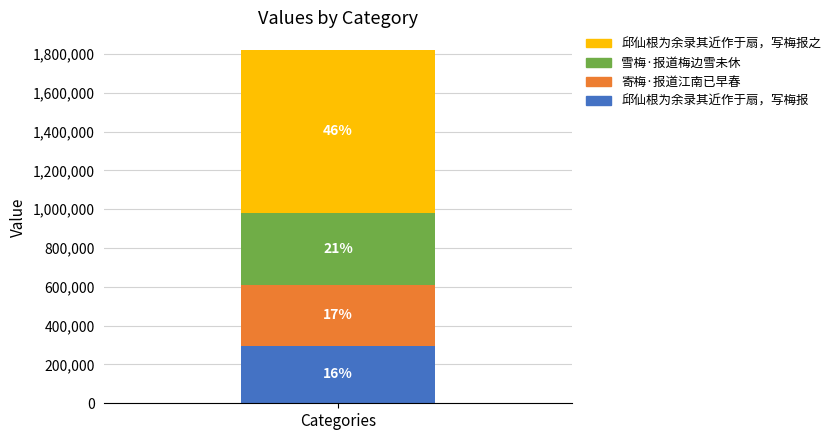

How many bars are there in total?

1